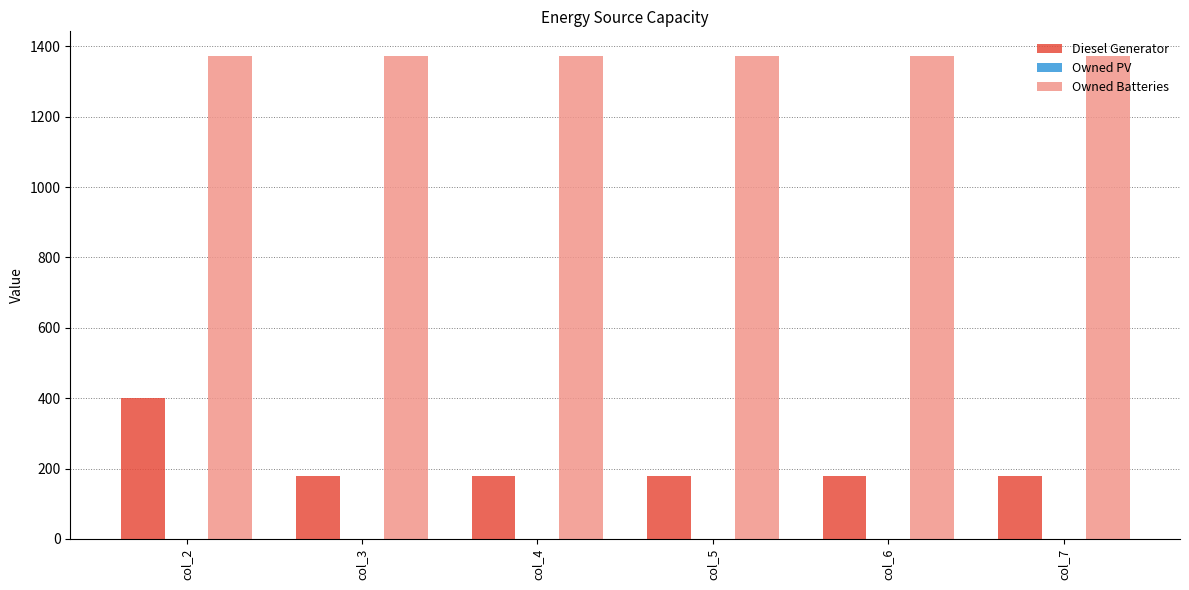

At col_4, list the series in order from largest to smallest.

Owned Batteries, Diesel Generator